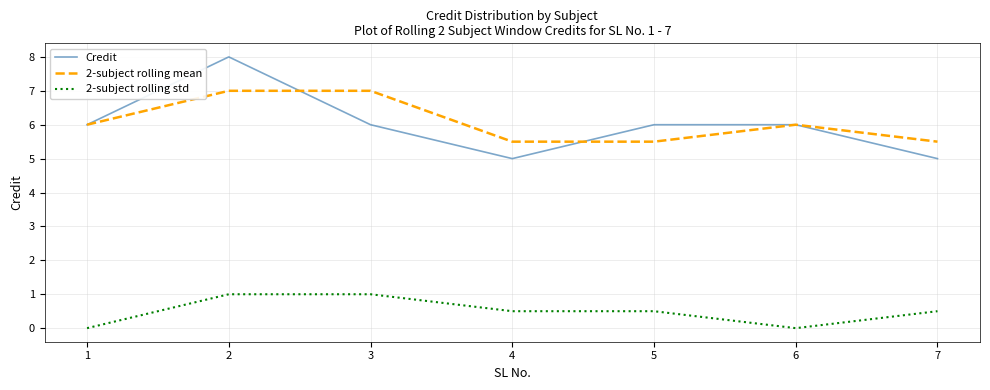

What is the difference between the maximum and minimum values in the Credit series?

3.0